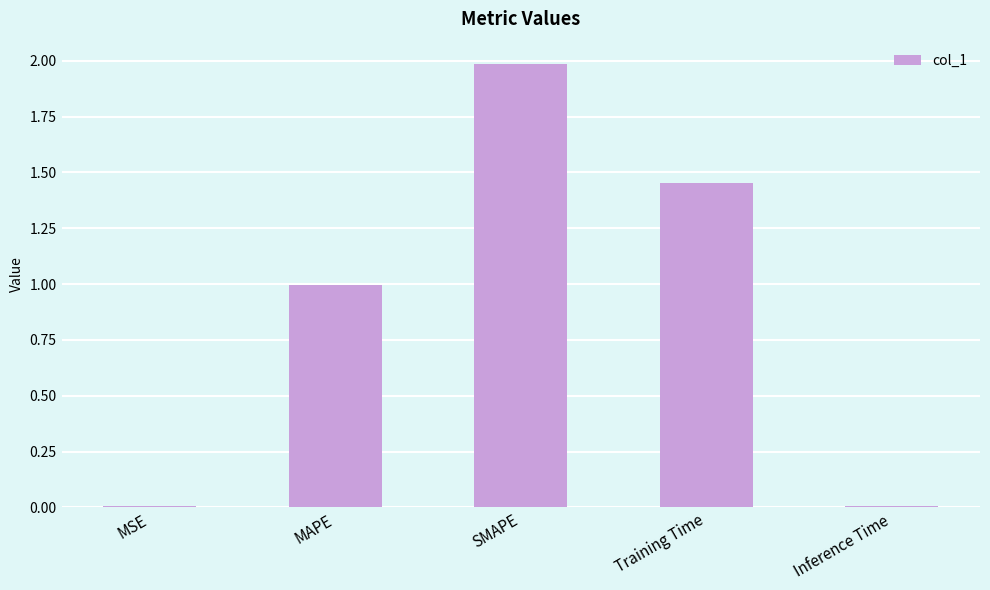

Between Inference Time and Training Time, which is larger?

Training Time